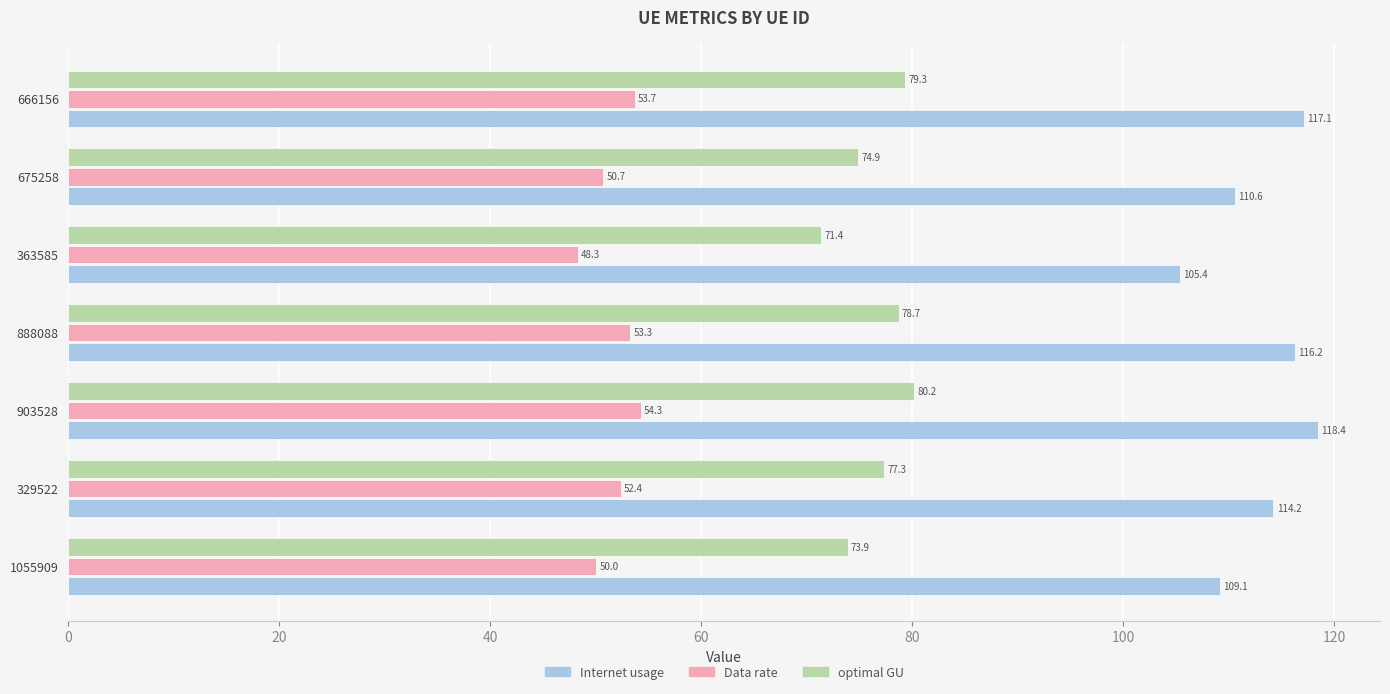

Which category has the lowest value across all series?

363585